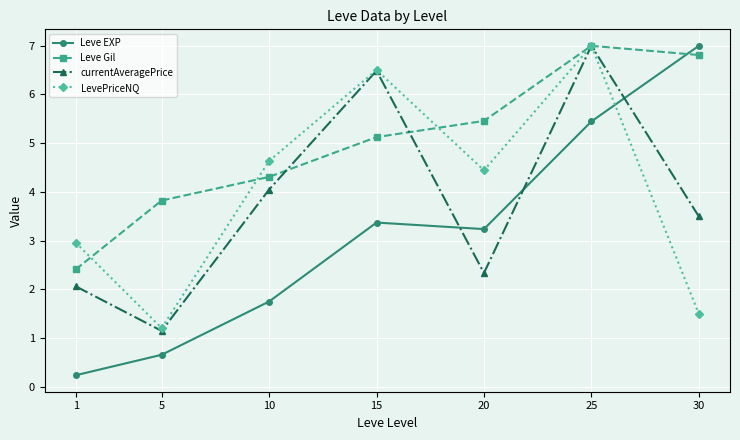

The currentAveragePrice series shows 1.1 at 5. True or false?

True